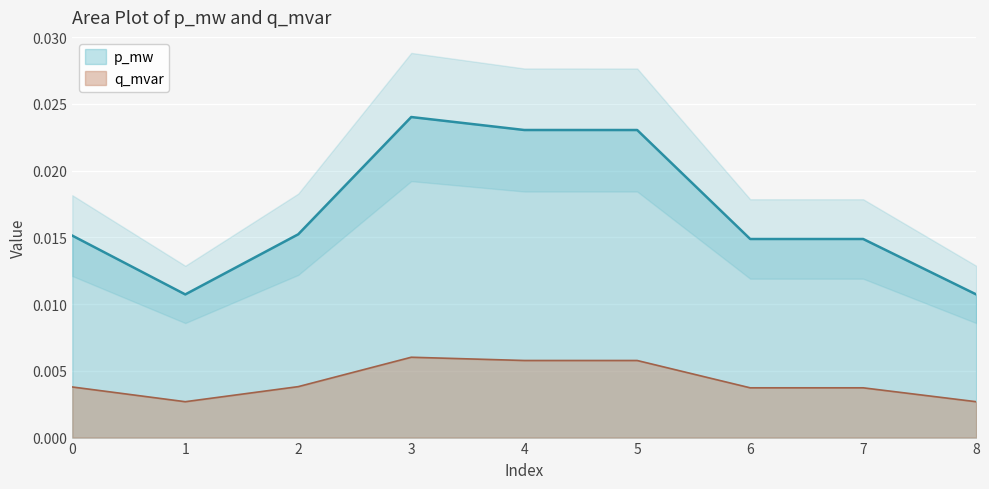

How many lines are shown in the chart?

2